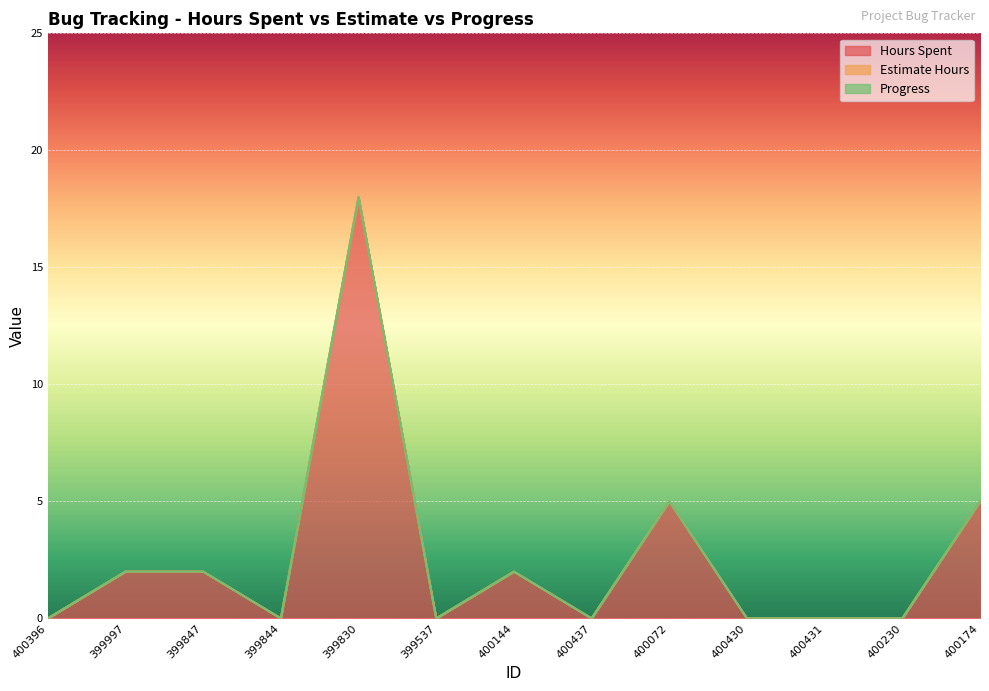

True or false: Hours Spent and Progress intersect in this chart.

False